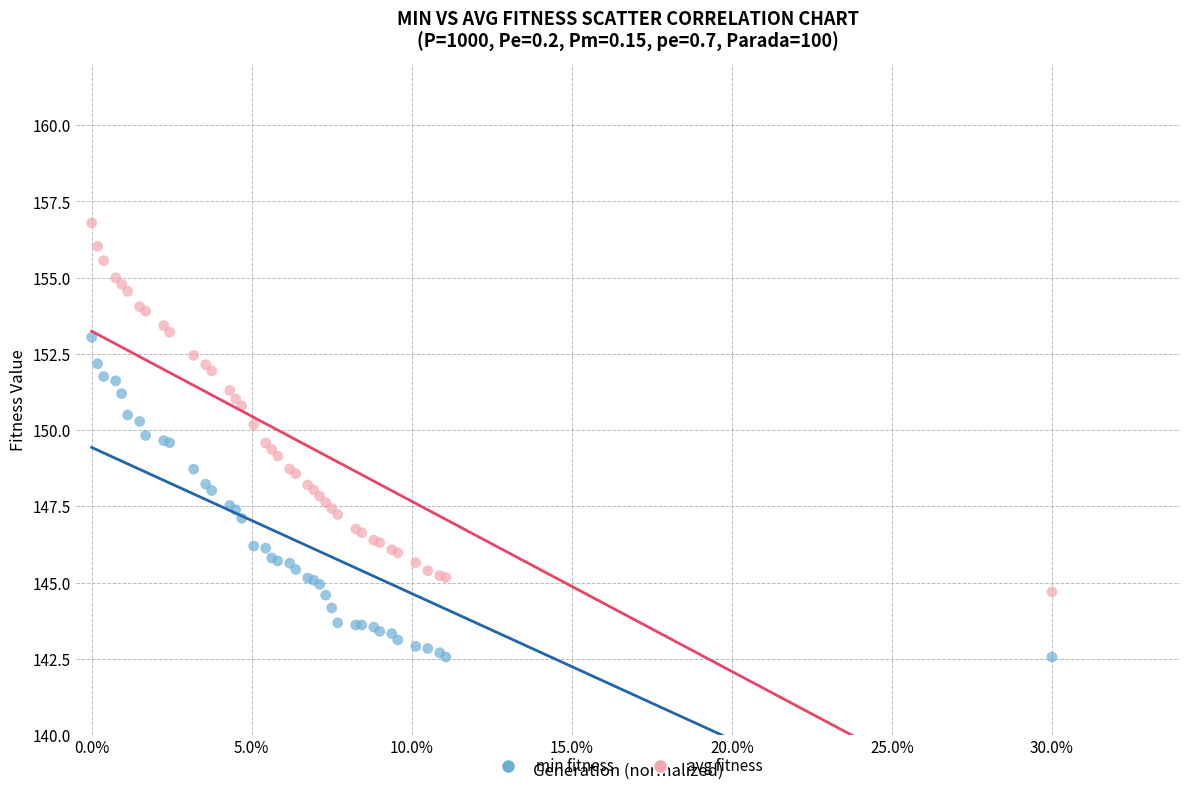

Which series has the widest spread of Y values?

avg fitness